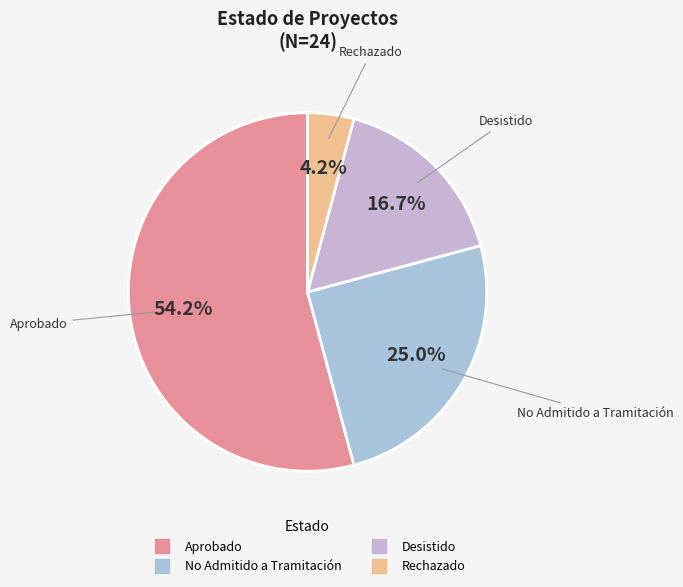

Which category has the smallest portion of the pie?

Rechazado